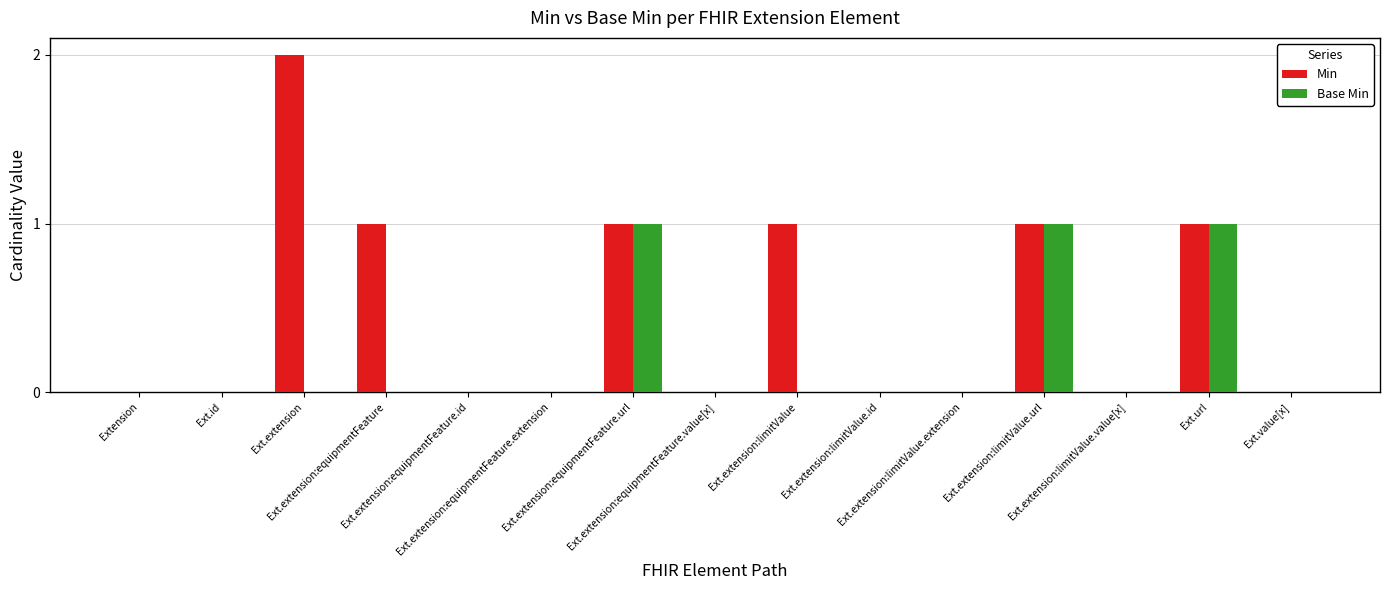

Which series has the largest total across all categories?

Min